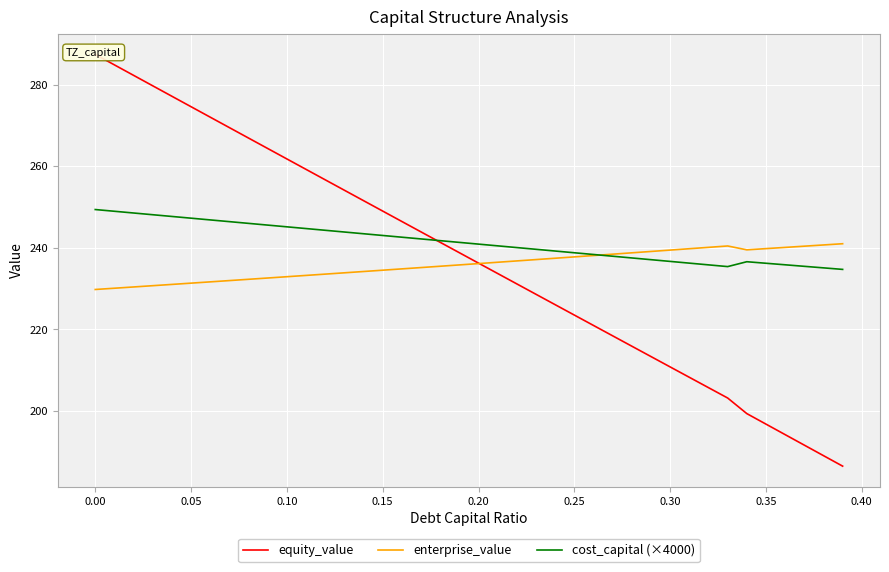

What value does the enterprise_value series have at 0.30?

239.4